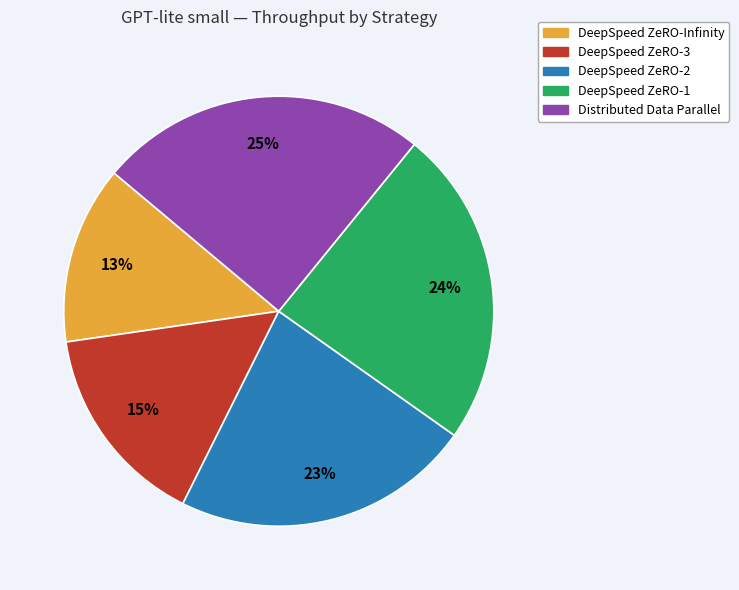

To the nearest percent, what percentage of the pie is DeepSpeed ZeRO-Infinity?

13%